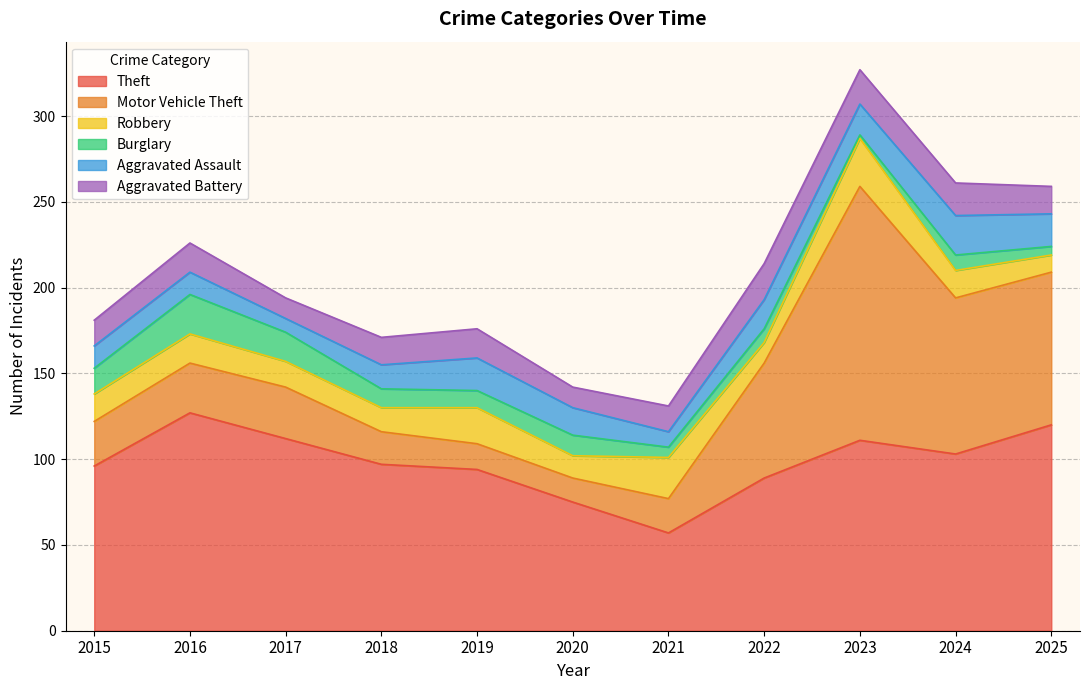

What value does the Burglary series have at 2017, to the nearest 5?

15